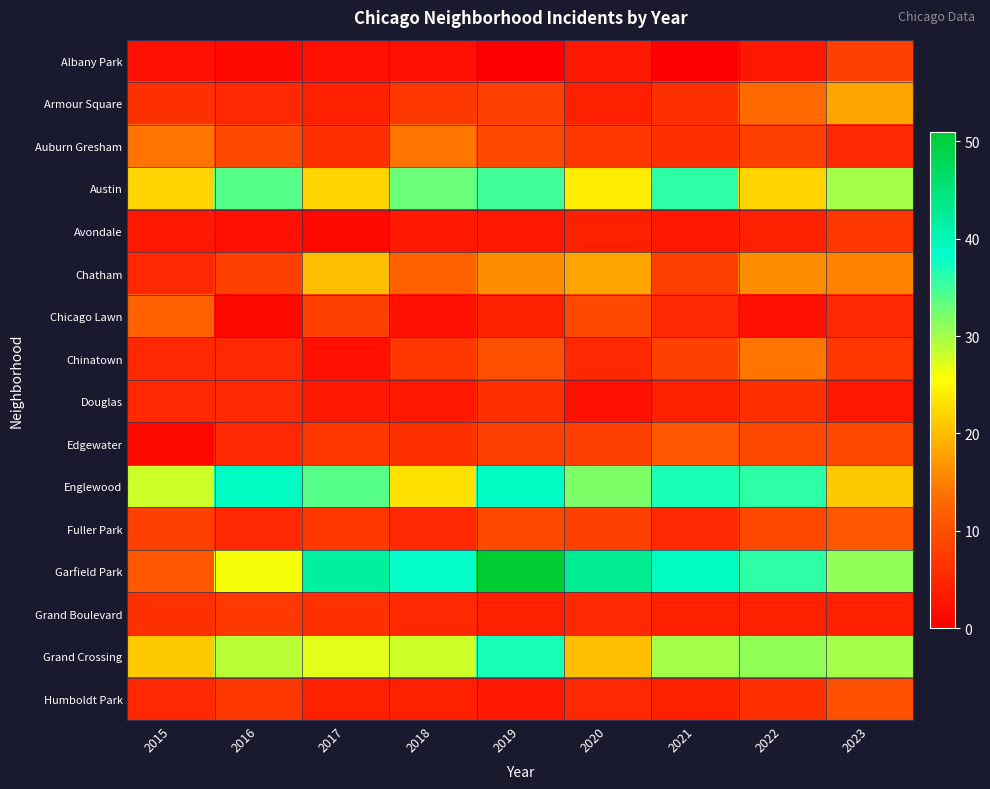

At how many categories does at least one series exceed 40?

3